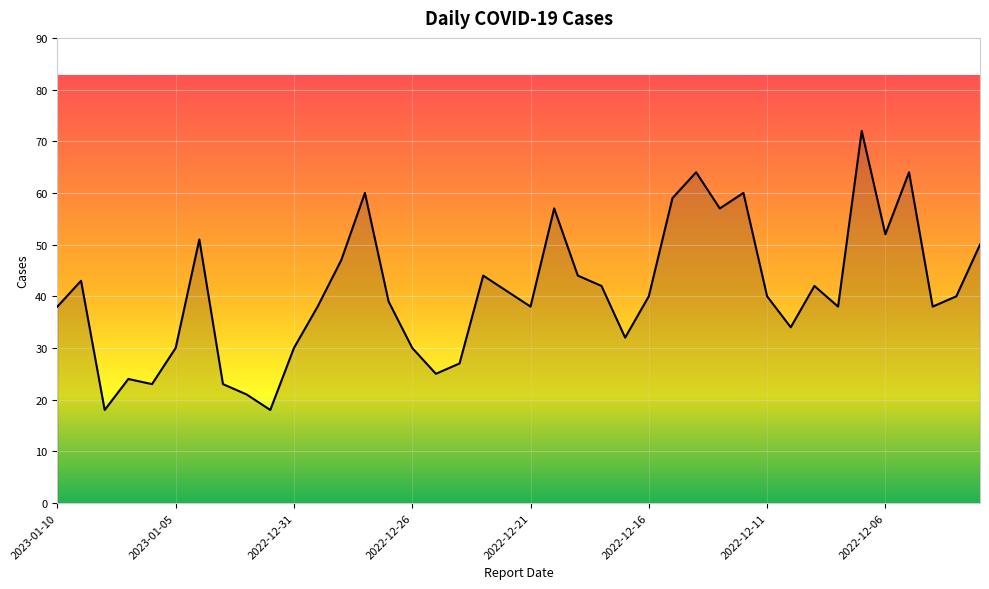

How many interior local valleys (lower than both neighbors) does the data have?

11